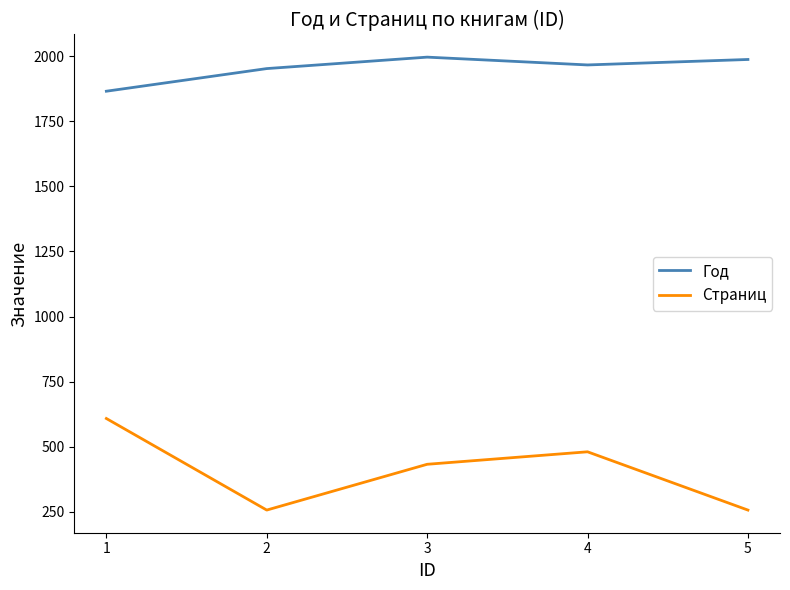

True or false: Год has a value of 630 at 5.

False